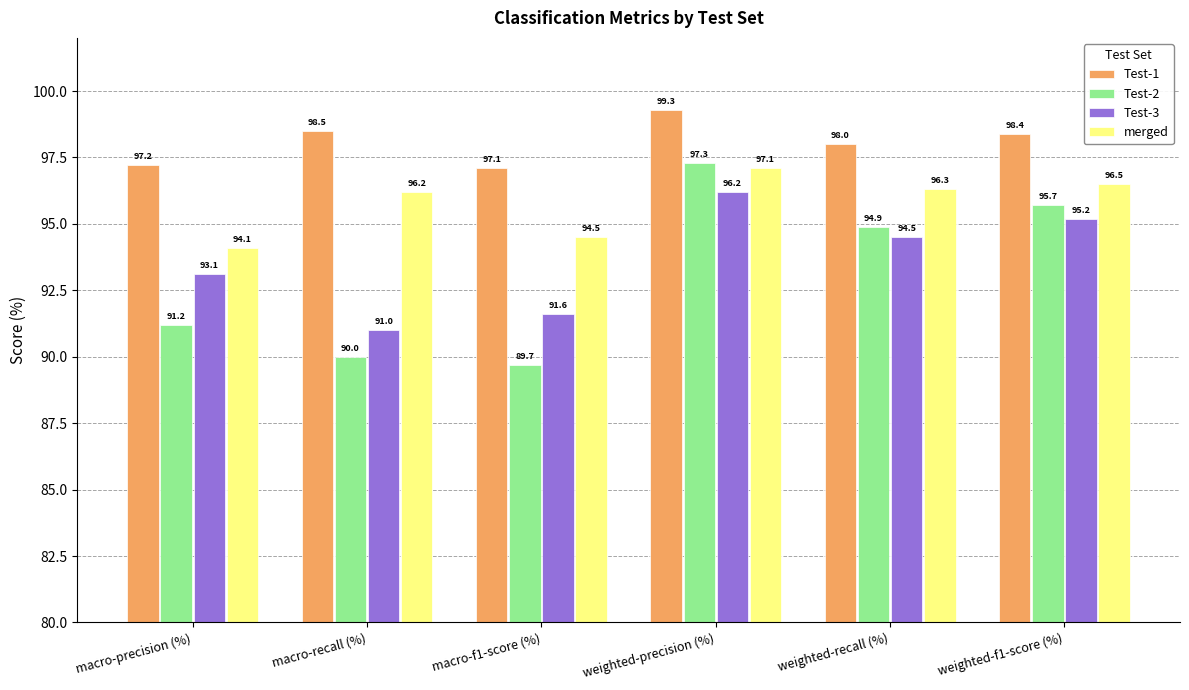

Does the chart contain any negative values?

No